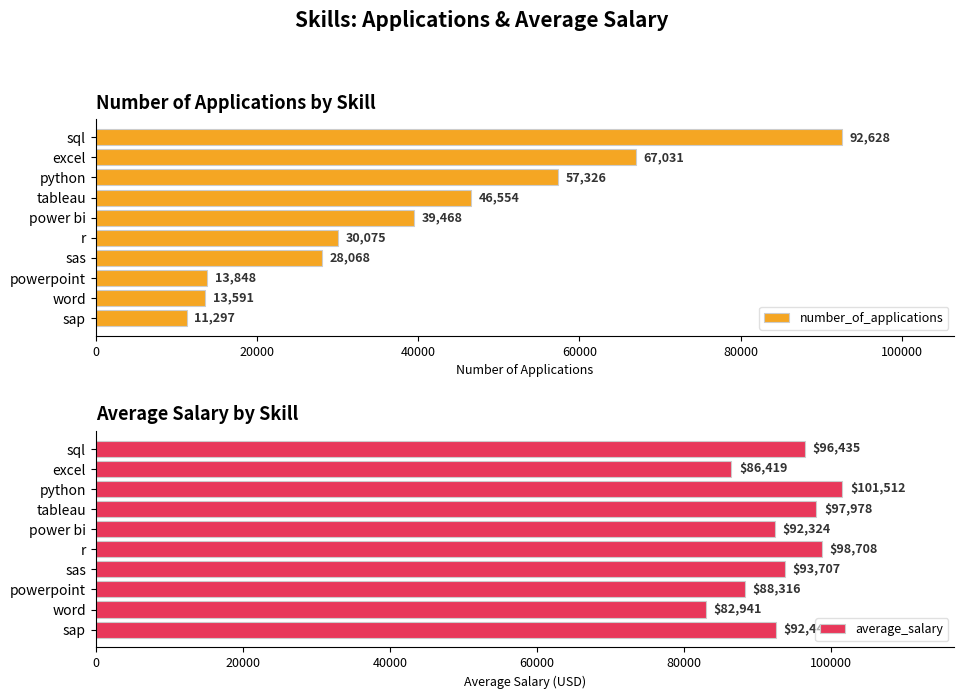

At which label is average_salary closest to 92226?

power bi